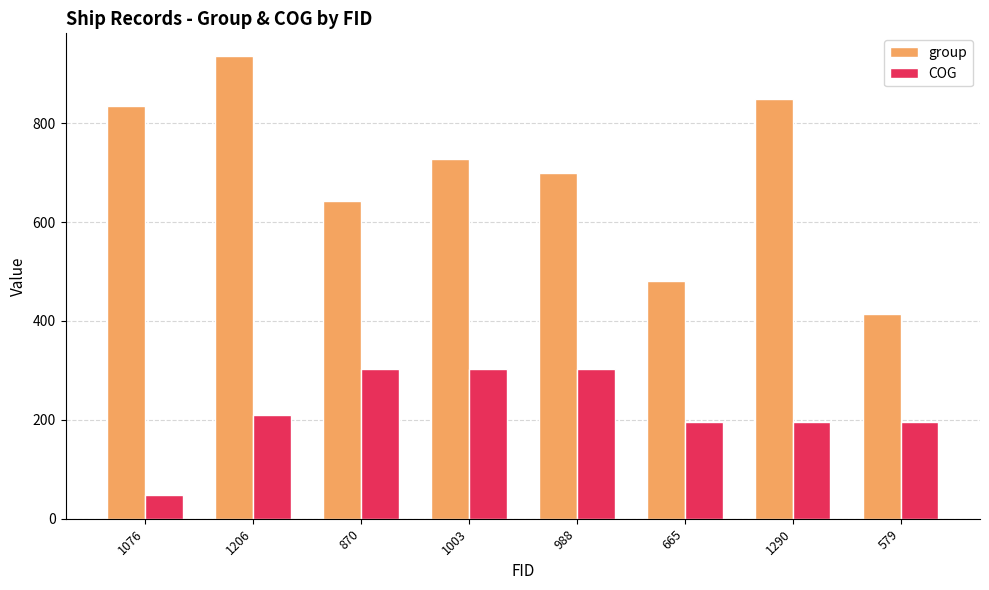

Are the bars horizontal?

No